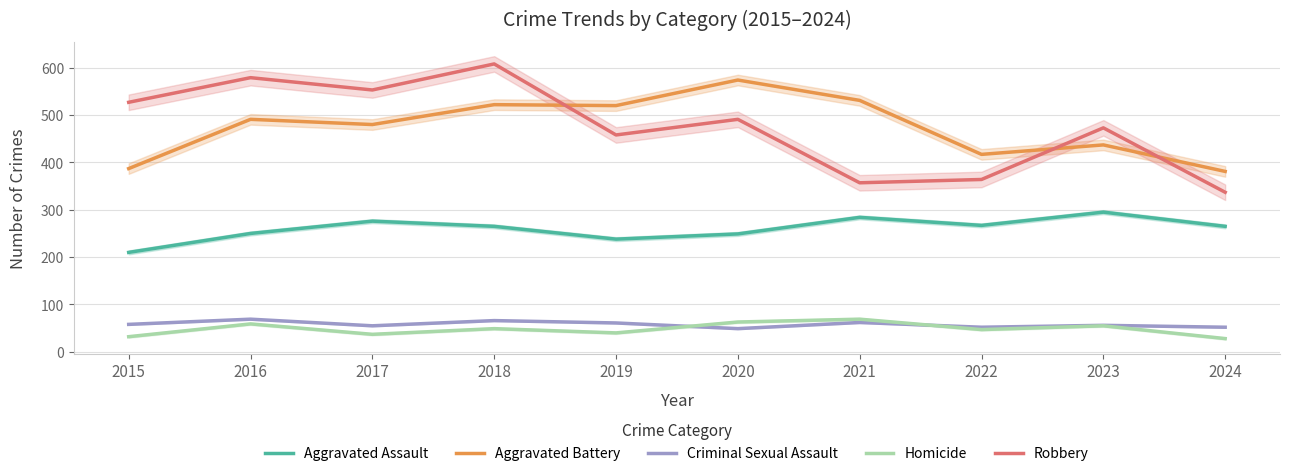

How many lines are shown in the chart?

5